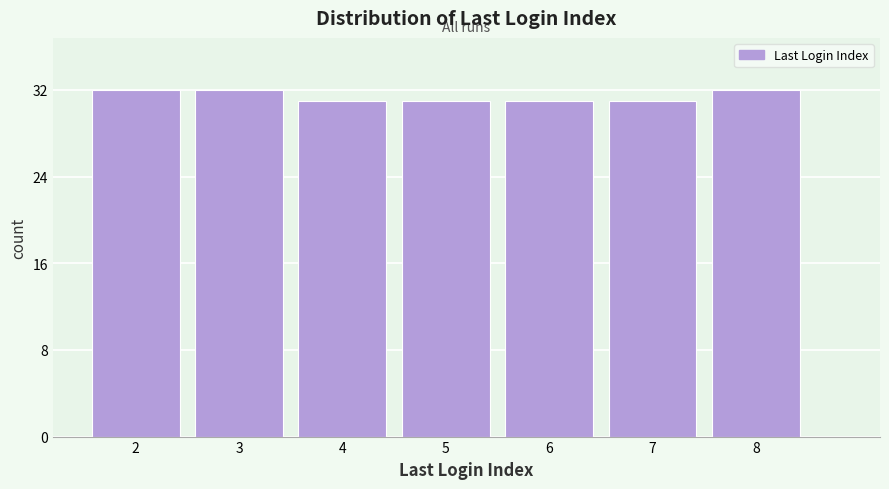

Reading right to left, what are all the values shown in this chart?

8=32	7=31	6=31	5=31	4=31	3=32	2=32